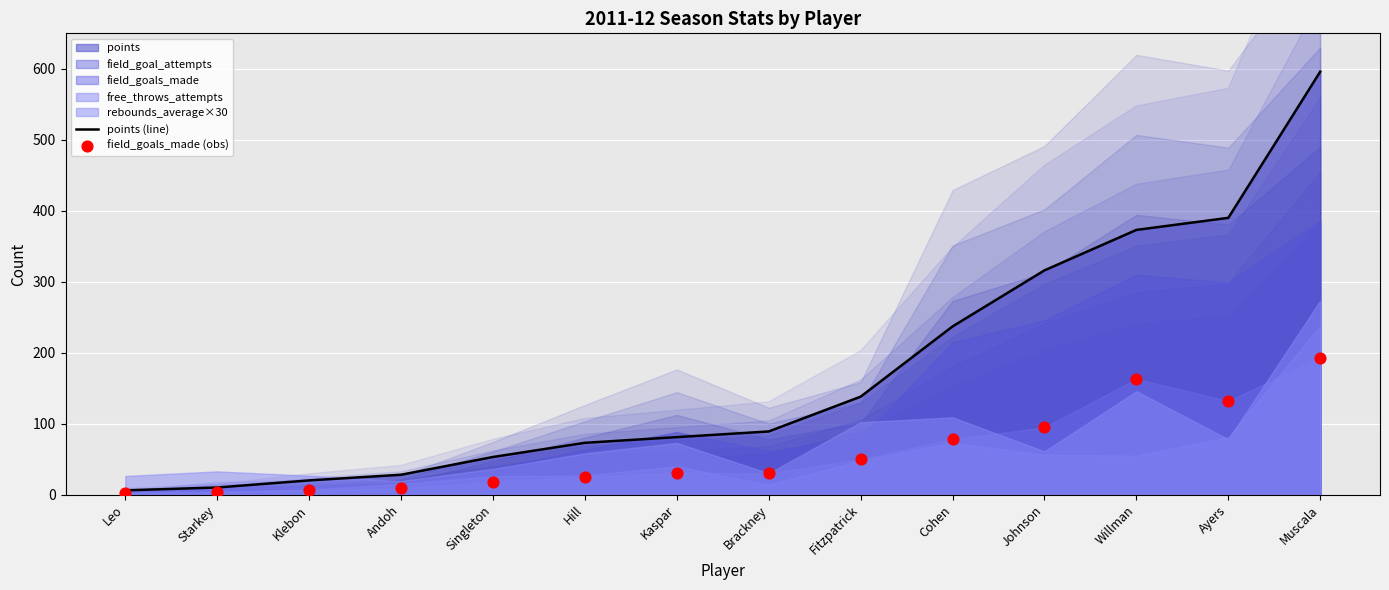

What is the total value across all series at Johnson?

411